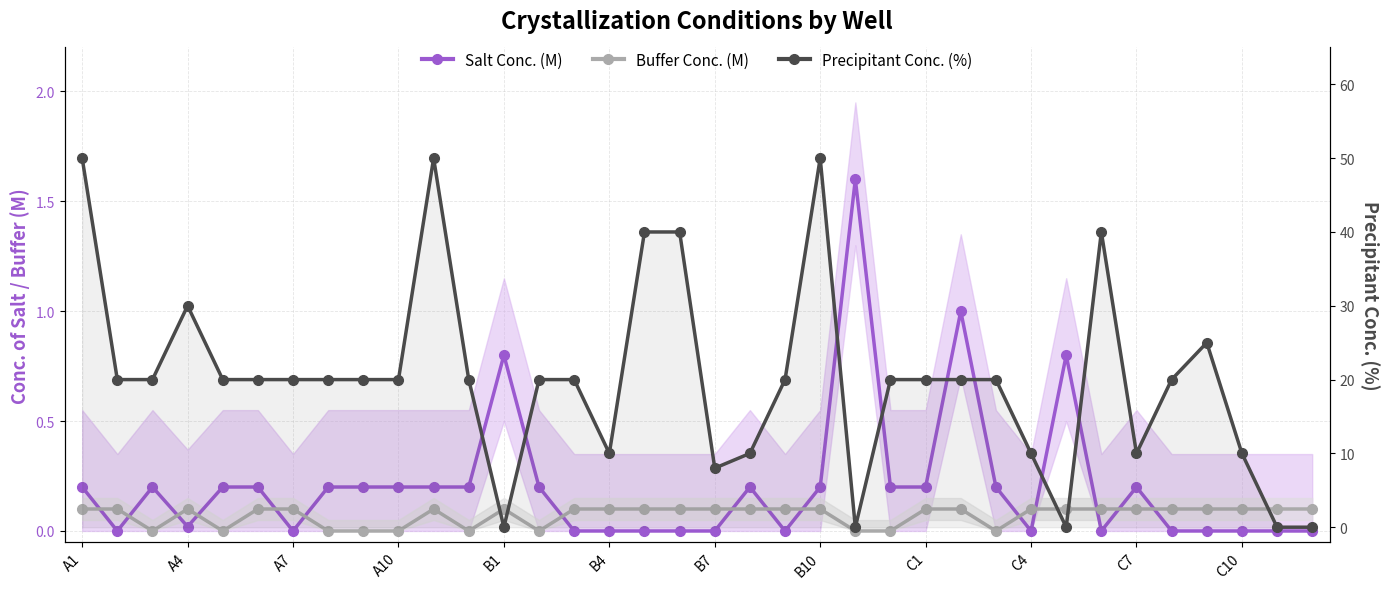

What is the total value across all series at 16?

40.1